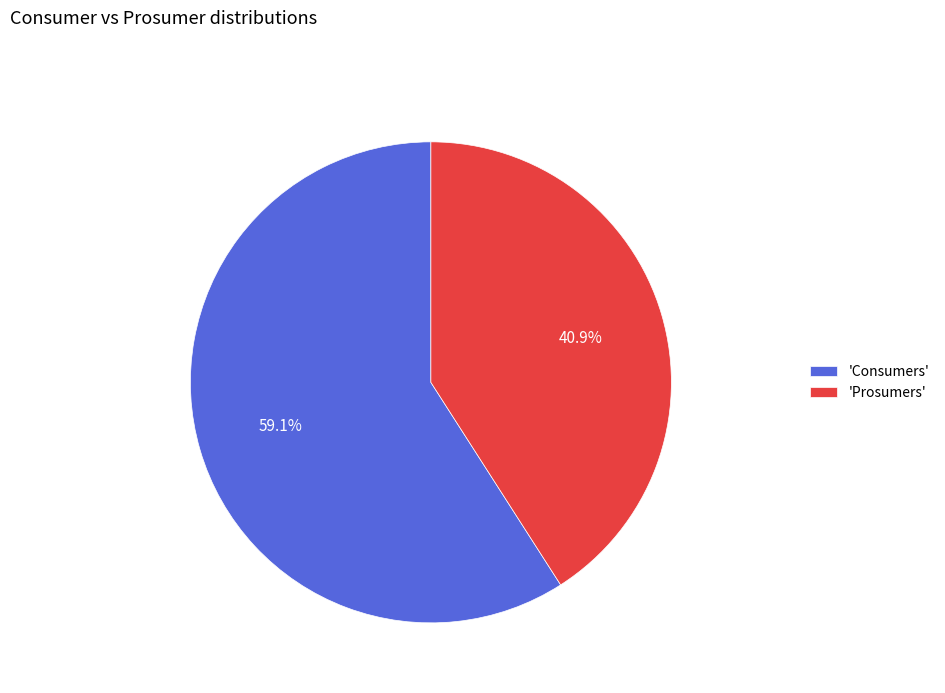

What is the smallest slice in the pie chart?

'Prosumers'